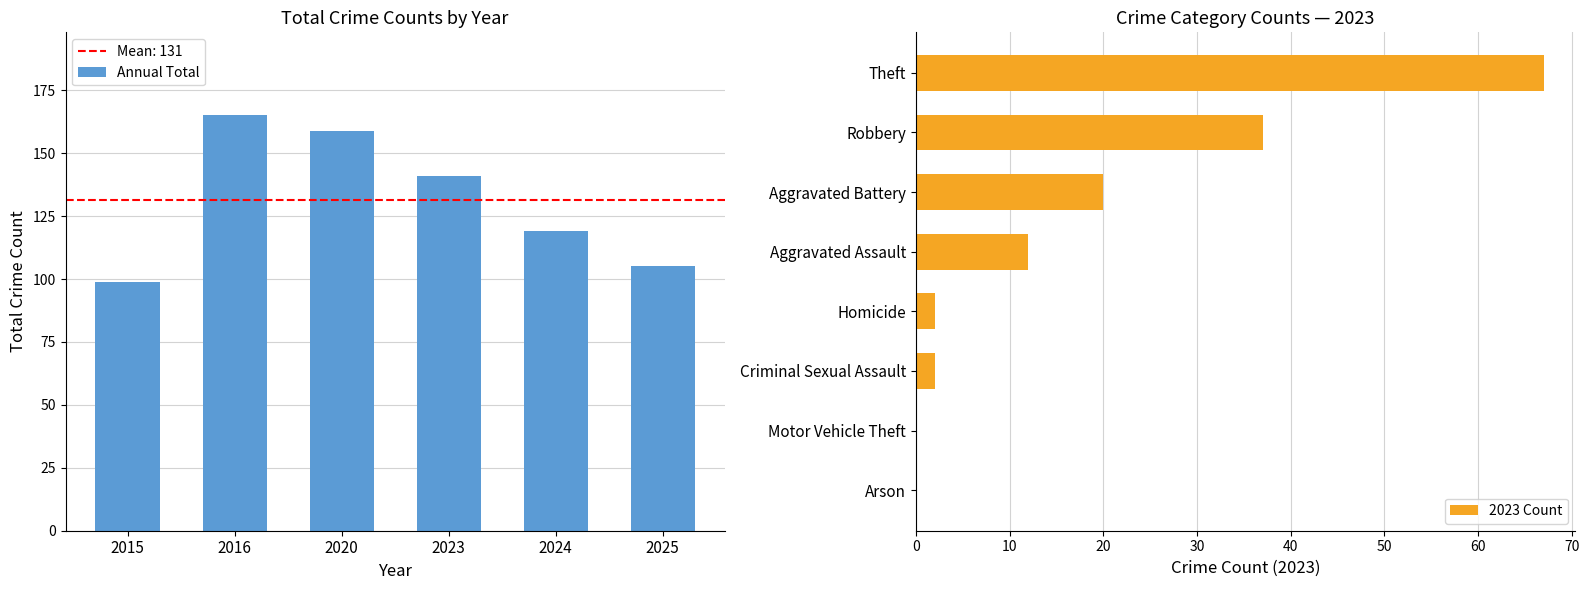

What is the sum of the Annual Total values at 2020 and 2023?

300